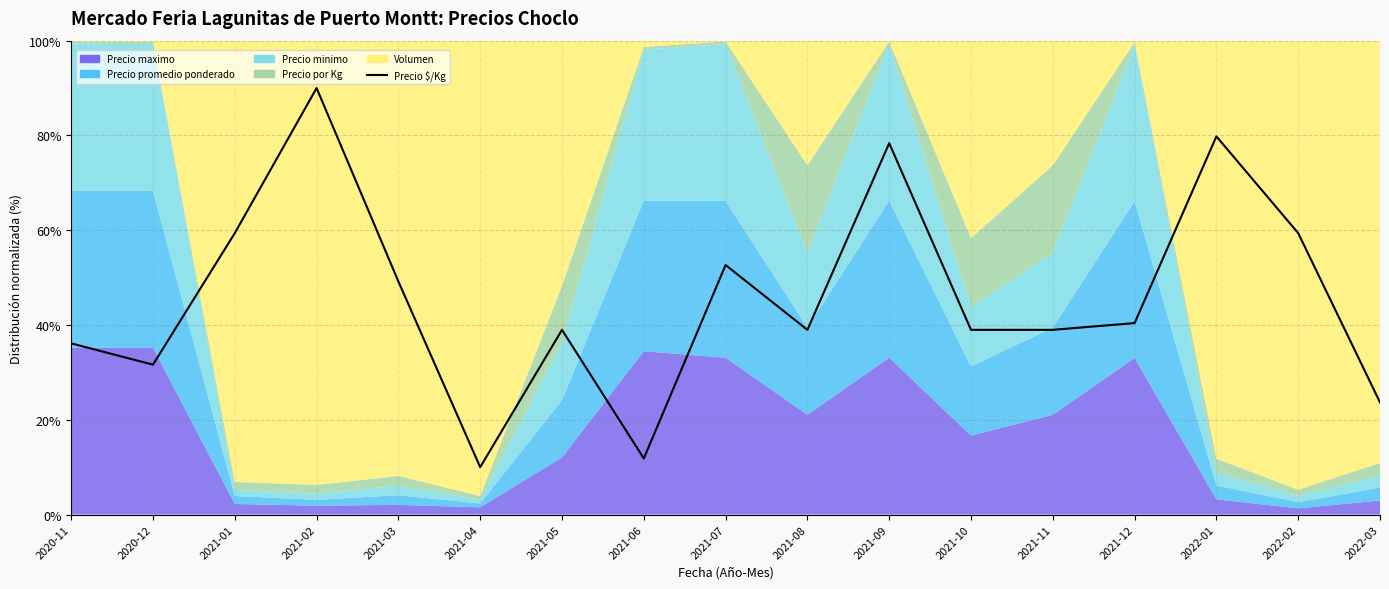

True or false: the data has more than 0 interior local peaks.

True